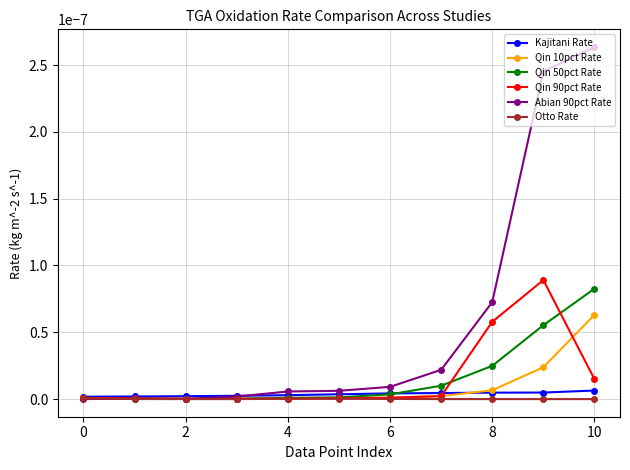

Which series has the widest spread of values?

Abian 90pct Rate